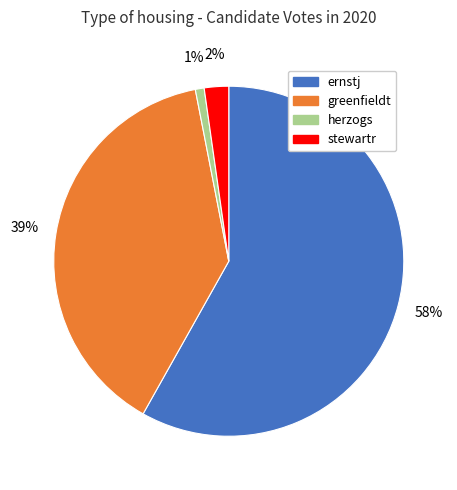

To the nearest percent, what is the average slice percentage?

25%